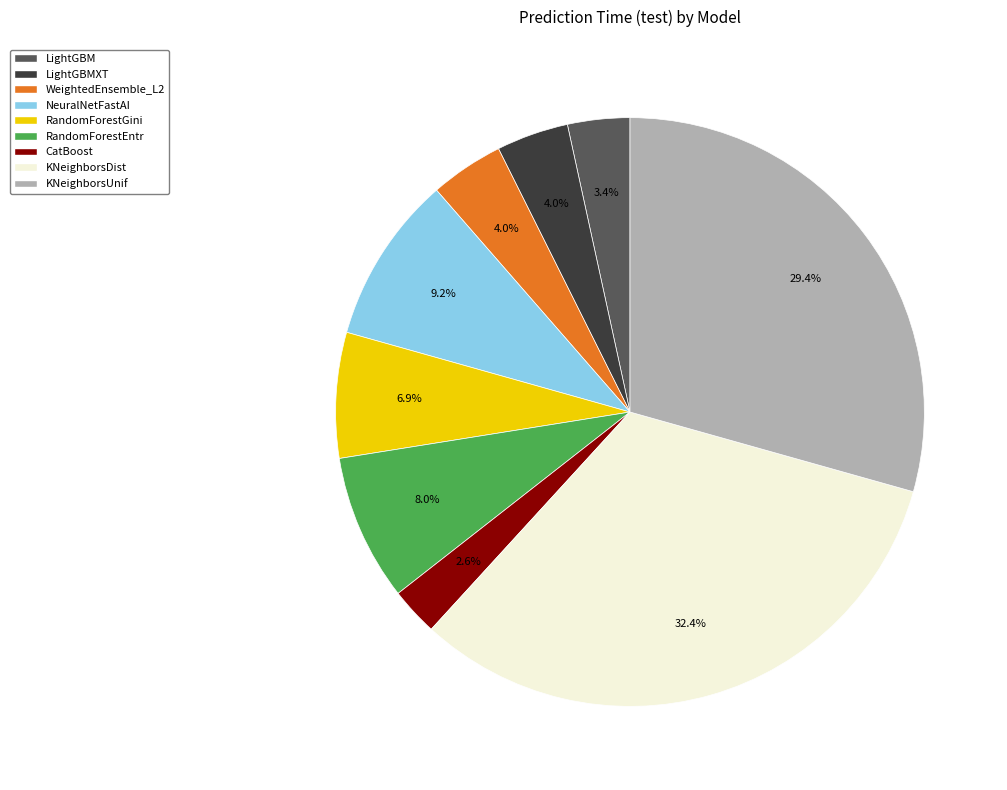

Is there a majority slice in this chart?

No